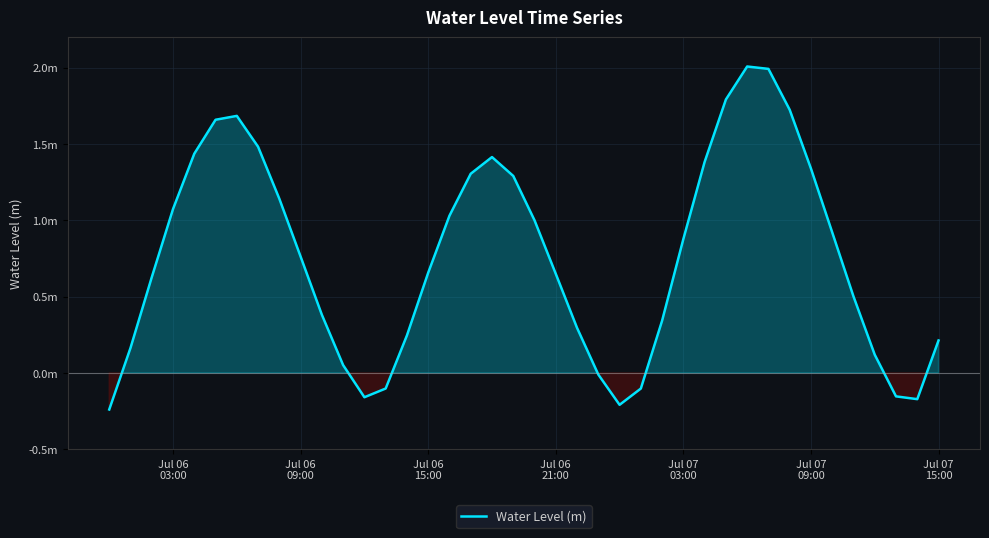

Is this an area chart (filled region under the line)?

Yes